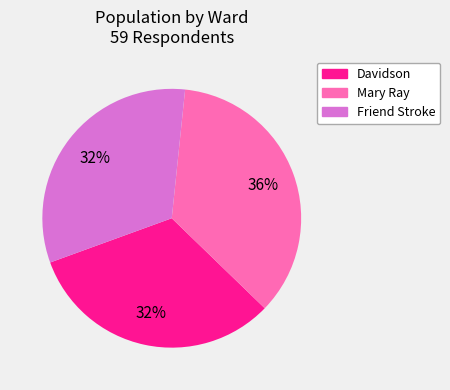

To the nearest percent, what is the combined percentage of Mary Ray and Davidson?

68%